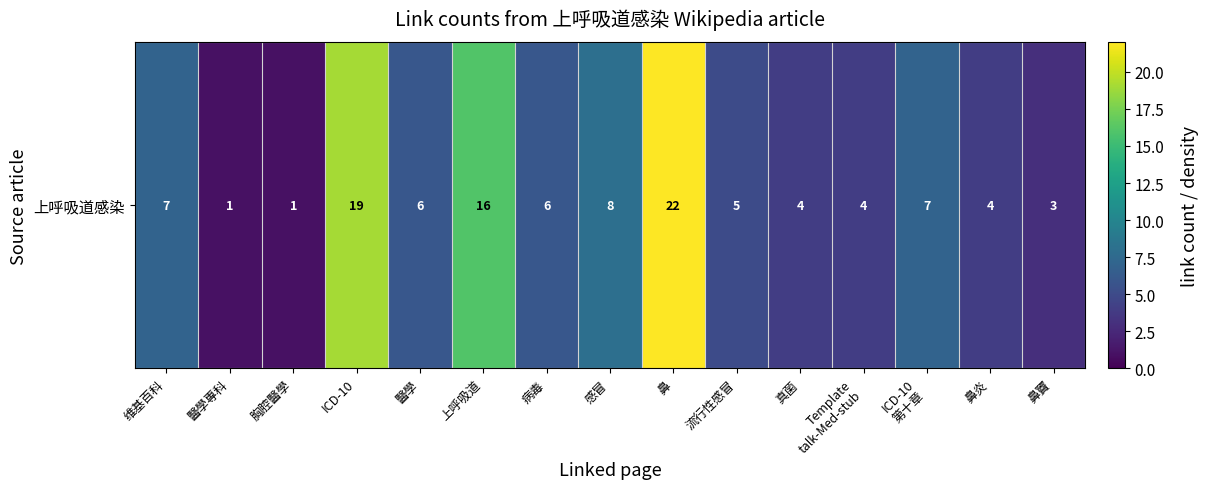

Rank the categories by value from highest to lowest.

鼻, ICD-10, 上呼吸道, 感冒, 维基百科, ICD-10
第十章, 醫學, 病毒, 流行性感冒, 真菌, Template
talk-Med-stub, 鼻炎, 鼻竇, 醫學專科, 胸腔醫學